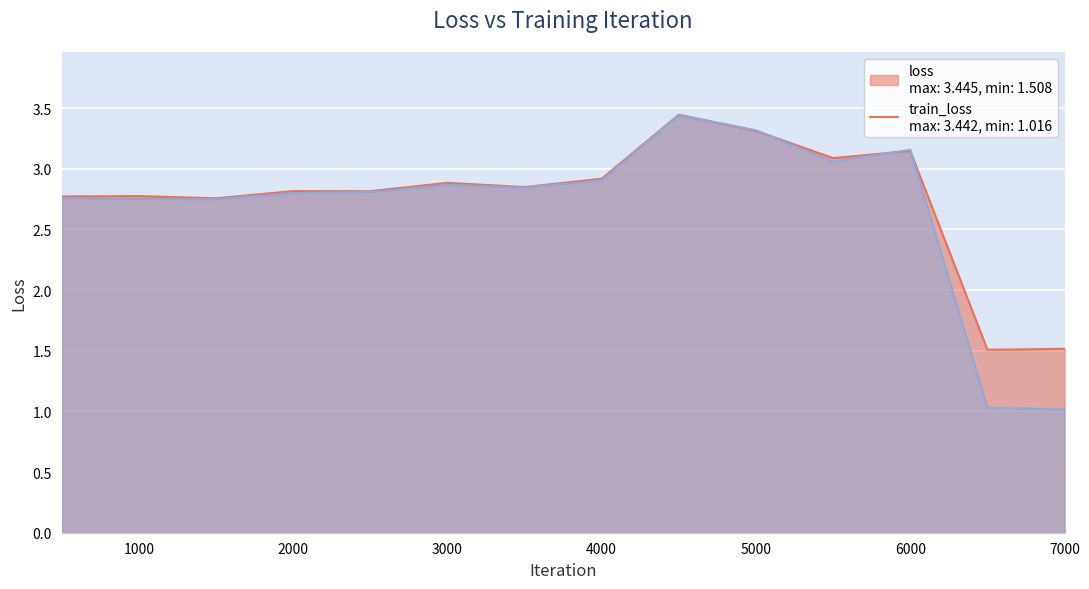

At how many categories does at least one series exceed 3?

4